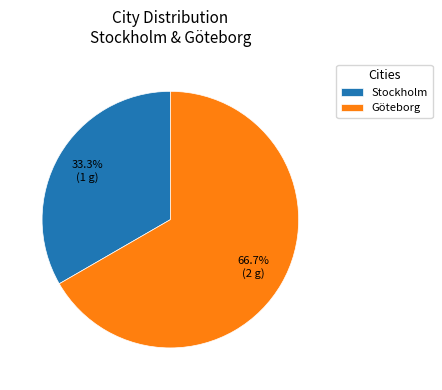

How many slices are in this pie chart?

2